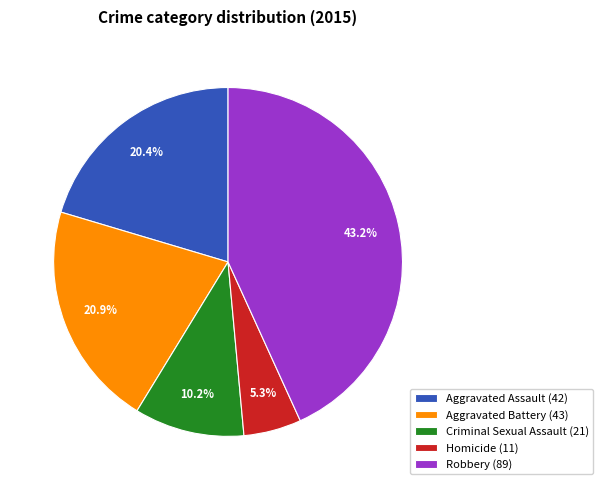

To the nearest percent, what portion does Criminal Sexual Assault represent?

10%